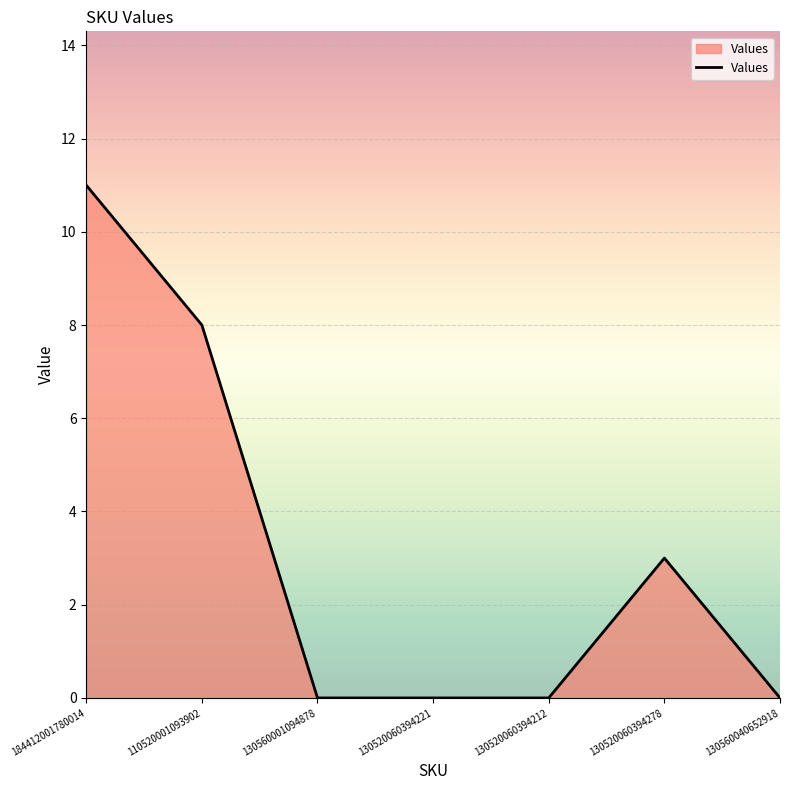

What is the average value?

3